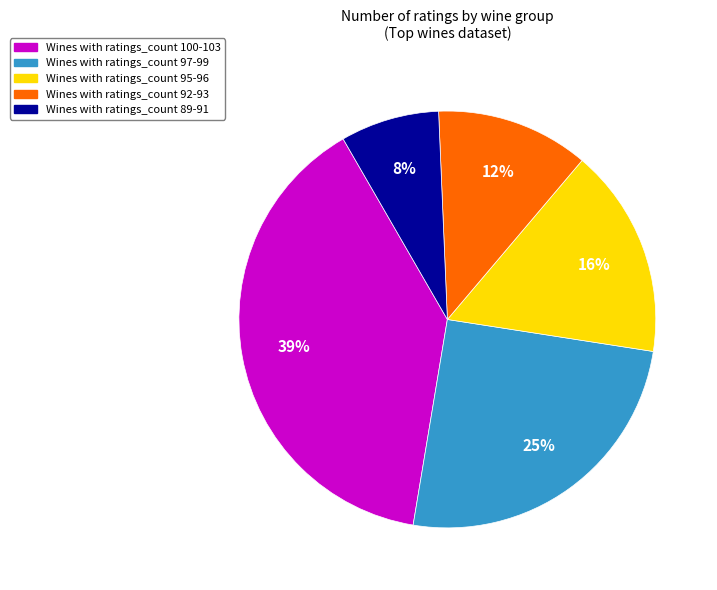

Does any single category account for the majority?

No